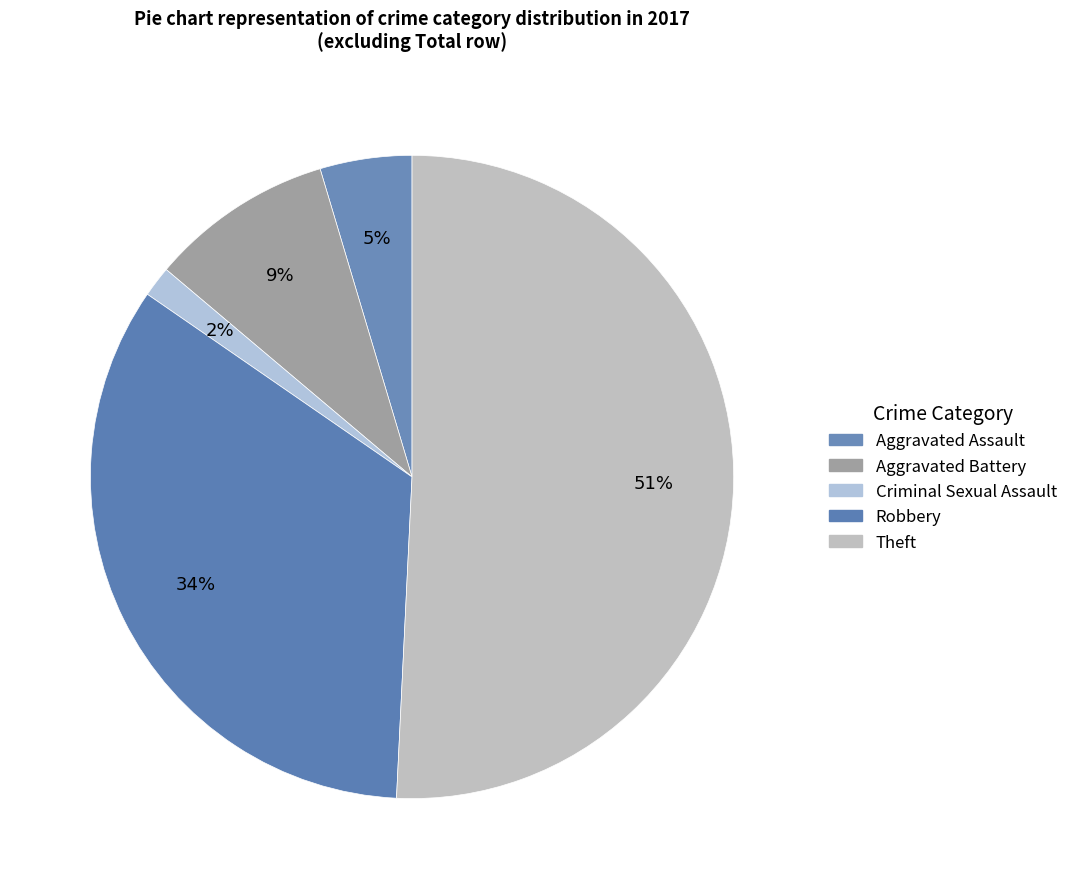

To the nearest percent, what portion does Robbery represent?

34%